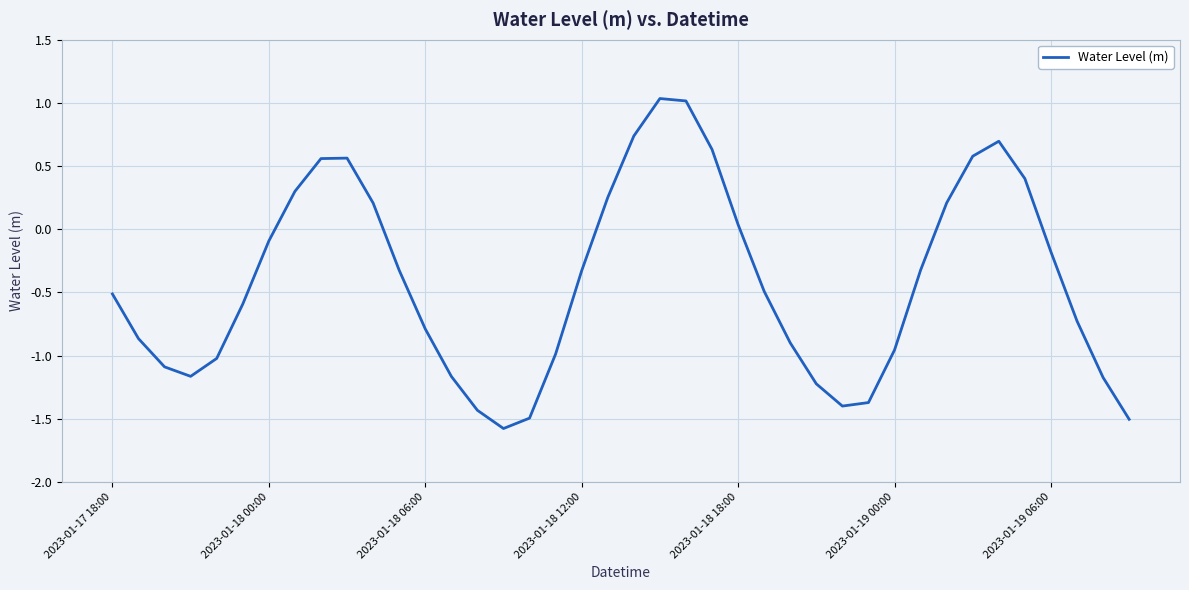

What is the difference between the maximum and minimum values?

2.6